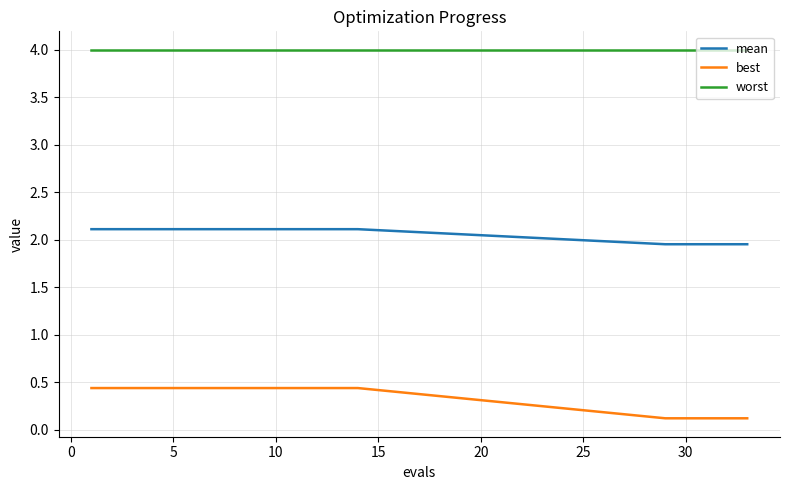

Which series has the largest total across all categories?

worst